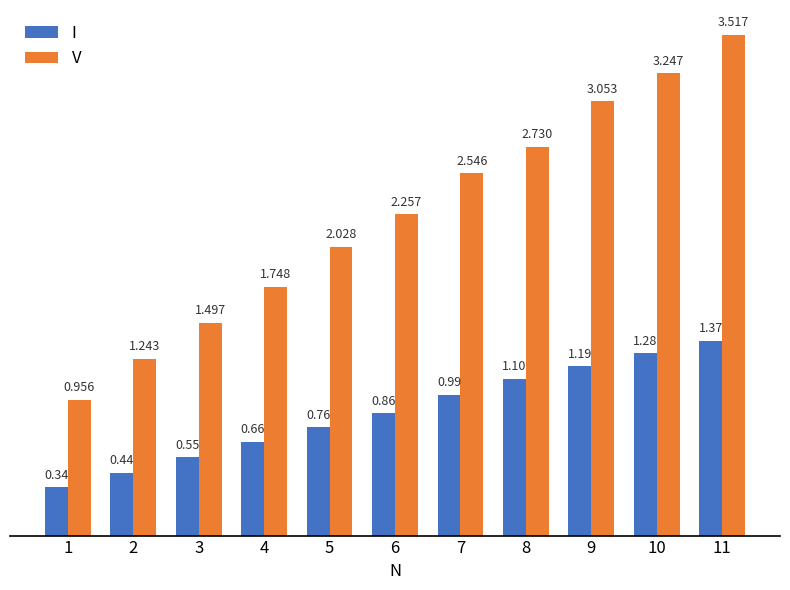

Rank the series at 3 from highest to lowest value.

V, I